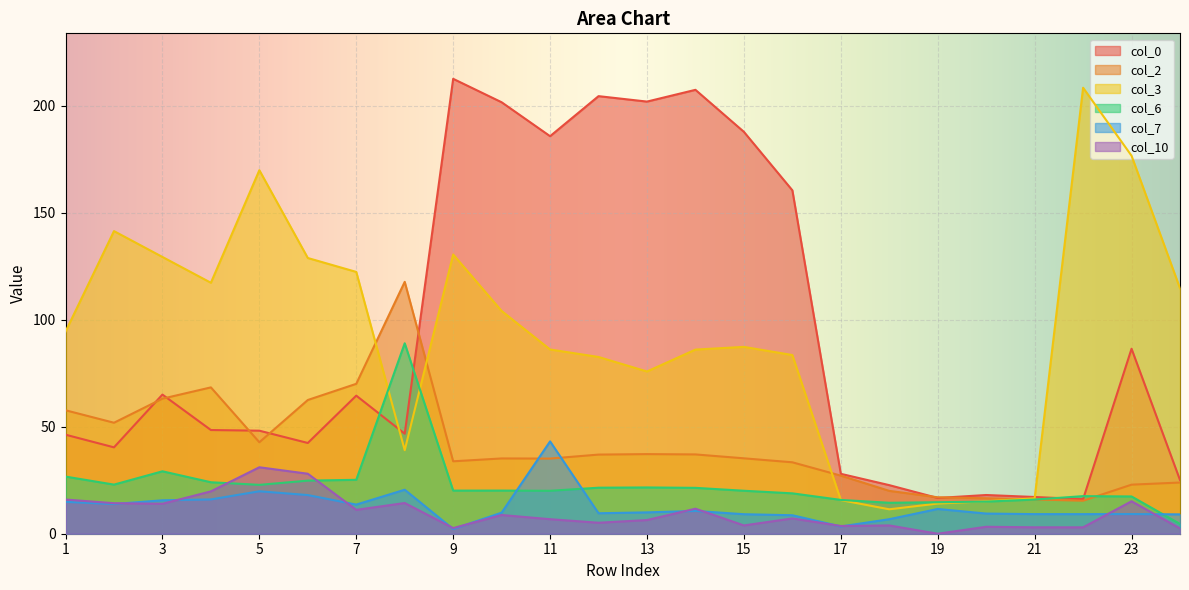

What is the difference between the col_7 values at 11 and 10?

33.3